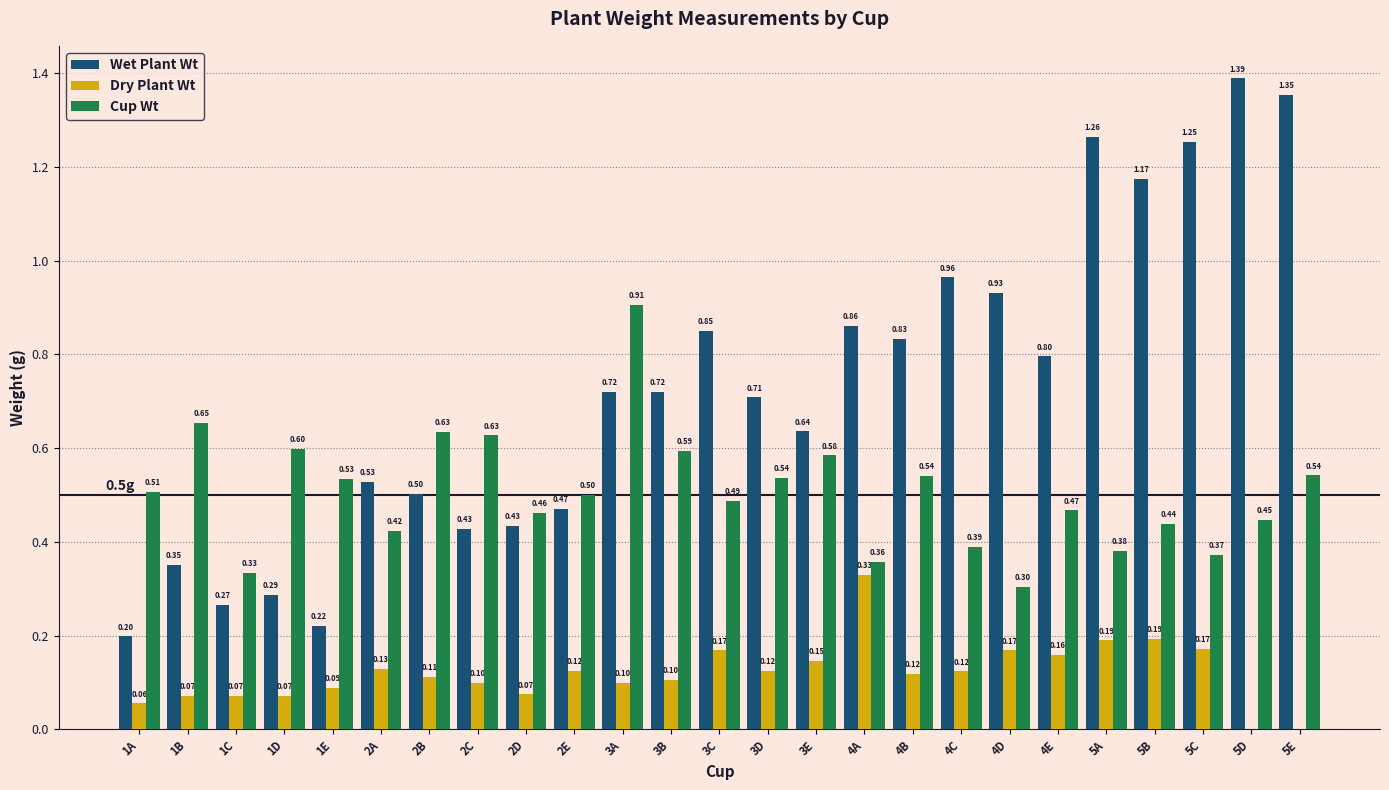

What is the spread (max minus min) of values at 1D?

0.5